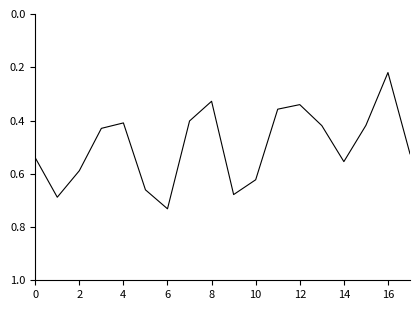

Does the chart have visible grid lines?

No